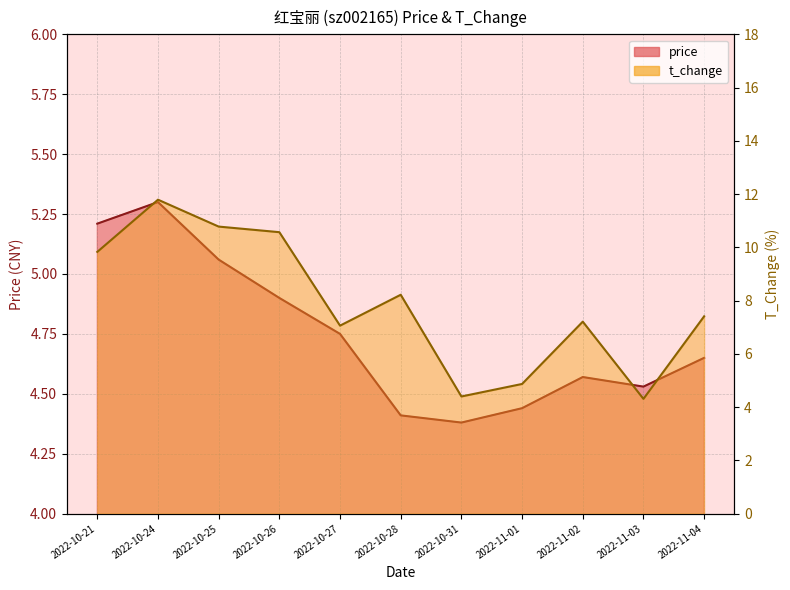

How many lines are shown in the chart?

2